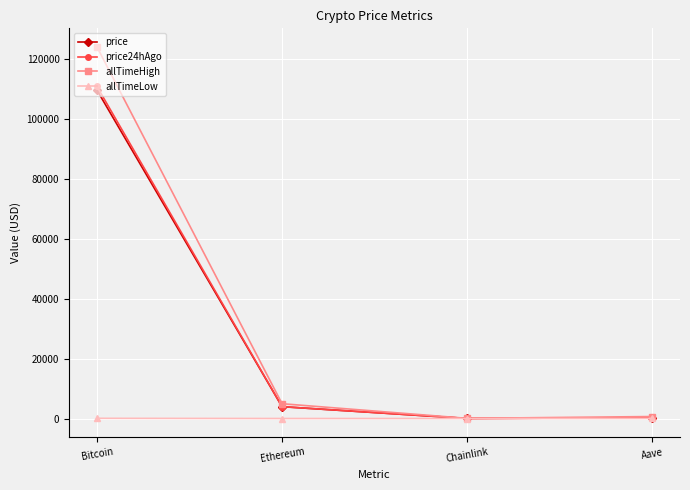

What is the label of the 2nd point from the left?

Ethereum